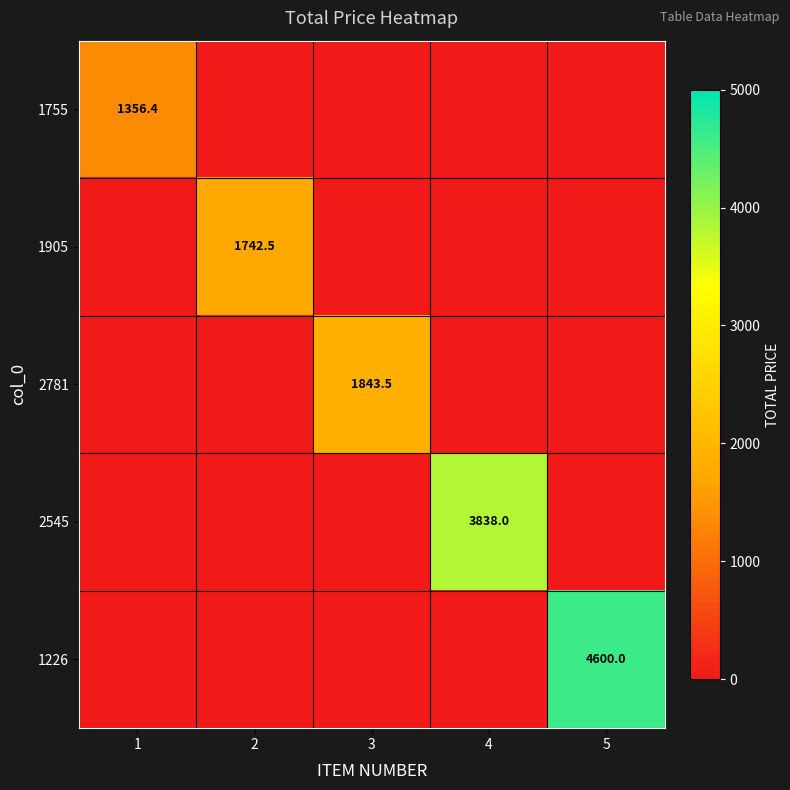

At which category does the chart reach its peak across all series?

5